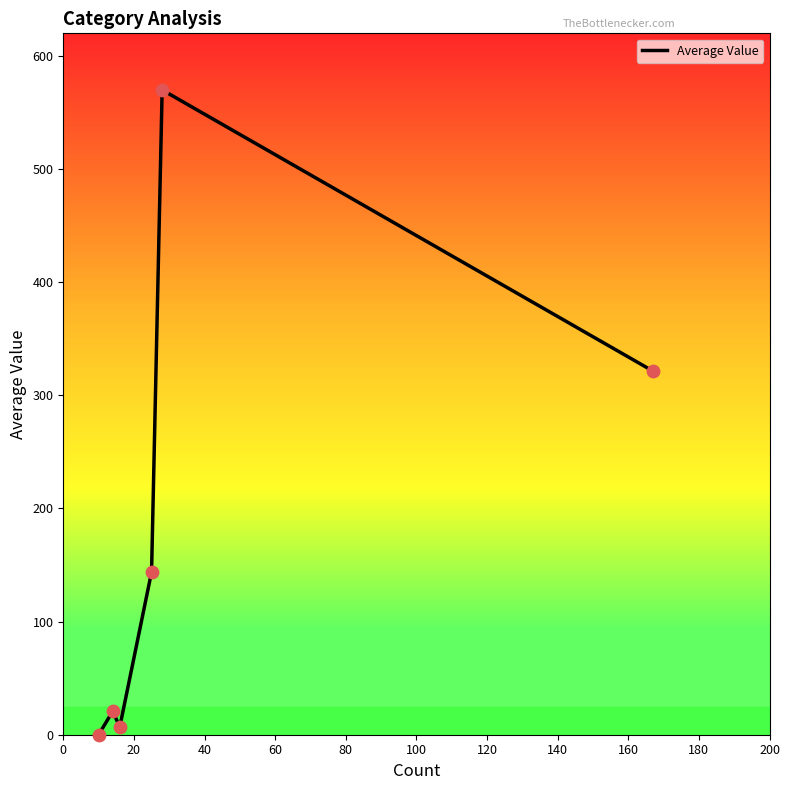

What is the greatest value displayed?

570.0